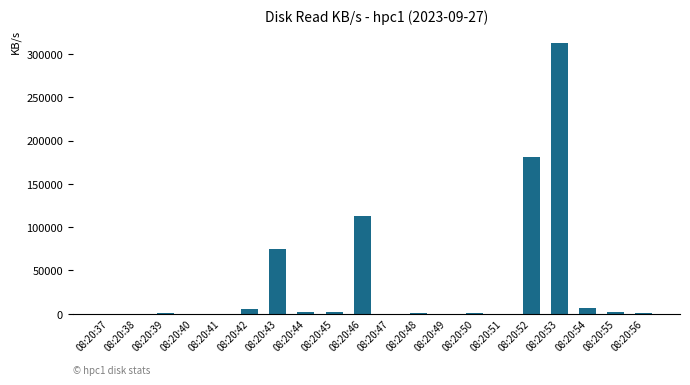

True or false: the data shows 0.0 at 08:20:47.

True